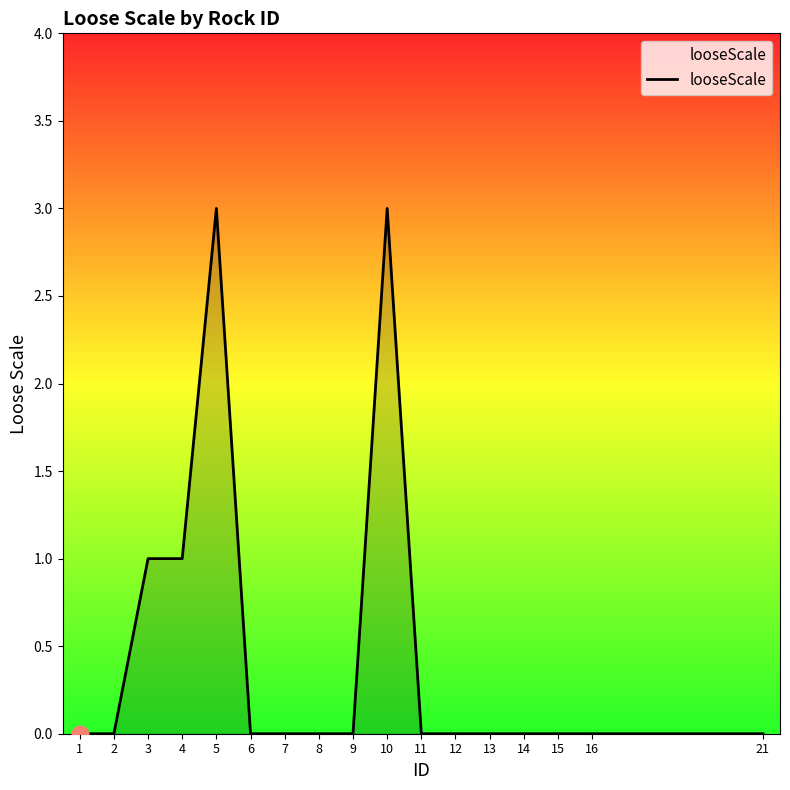

What is the maximum value shown in the chart?

3